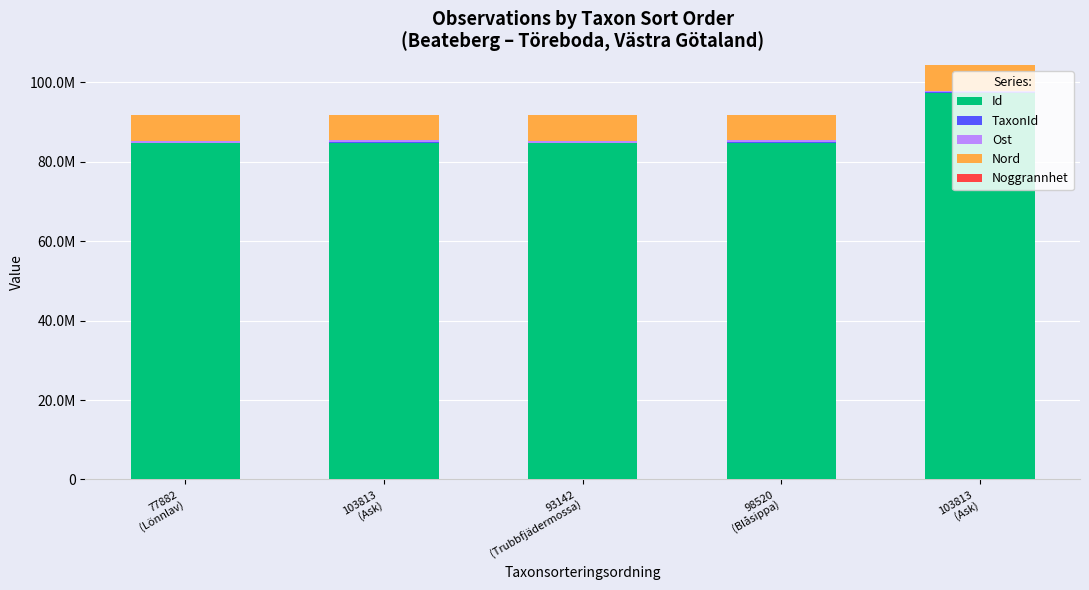

Does the chart contain stacked bars?

Yes